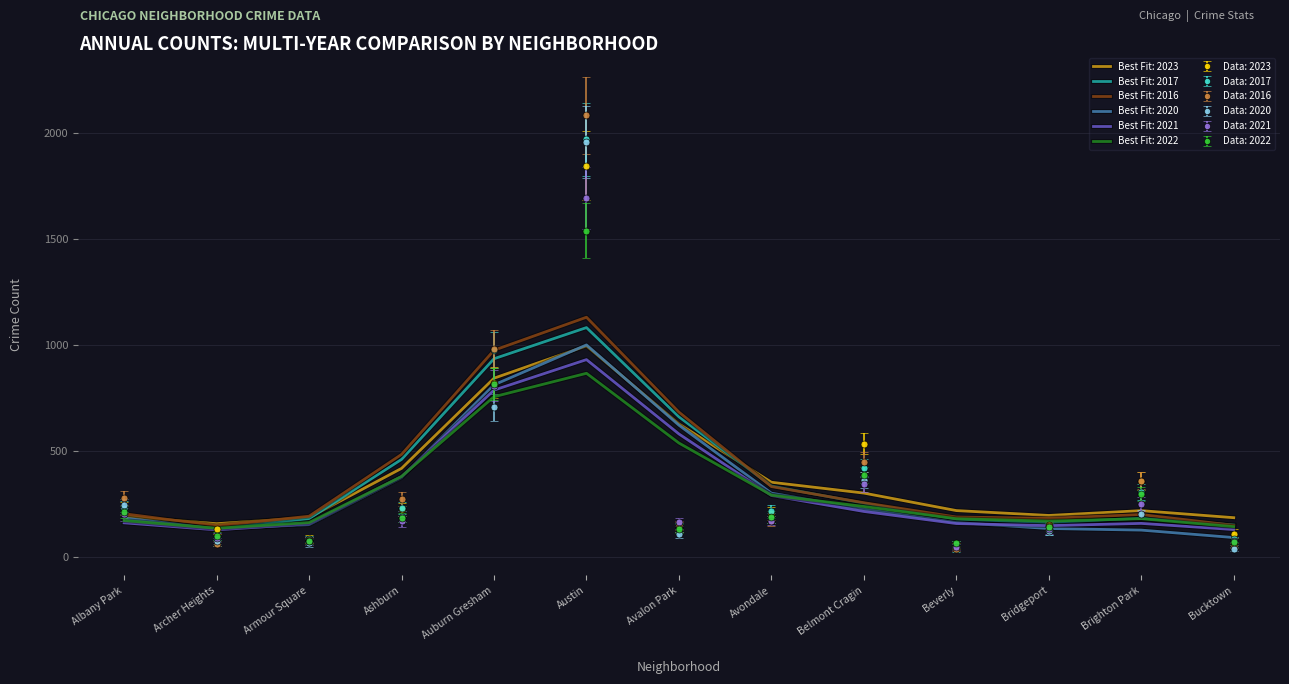

At which category does the chart reach its peak across all series?

Austin